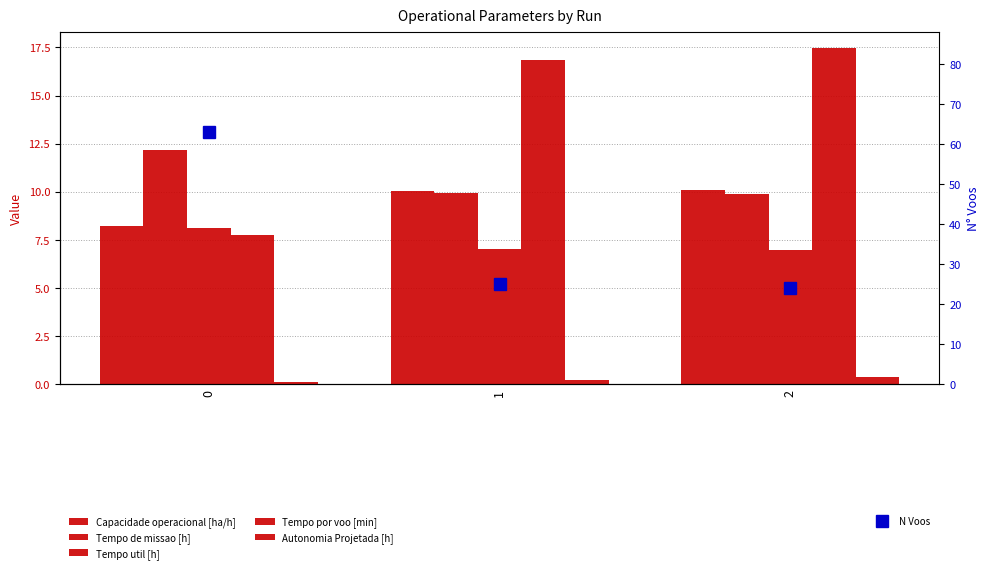

What is the value of the Autonomia Projetada [h] bar at the 3rd from the left?

0.4